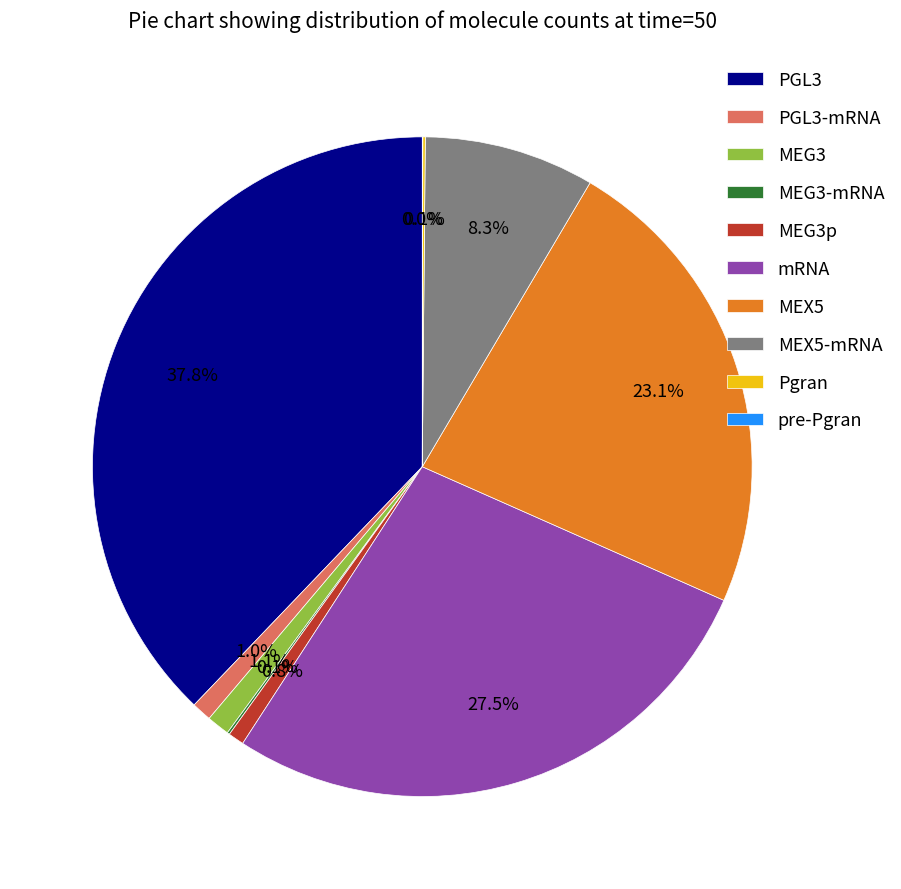

Between PGL3-mRNA and mRNA, which is larger?

mRNA